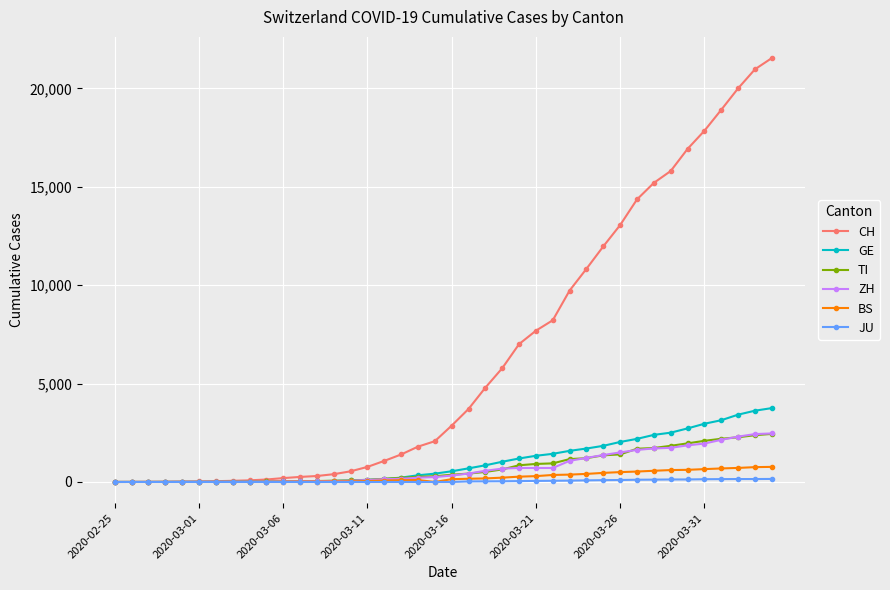

How many data points does each series have?

40